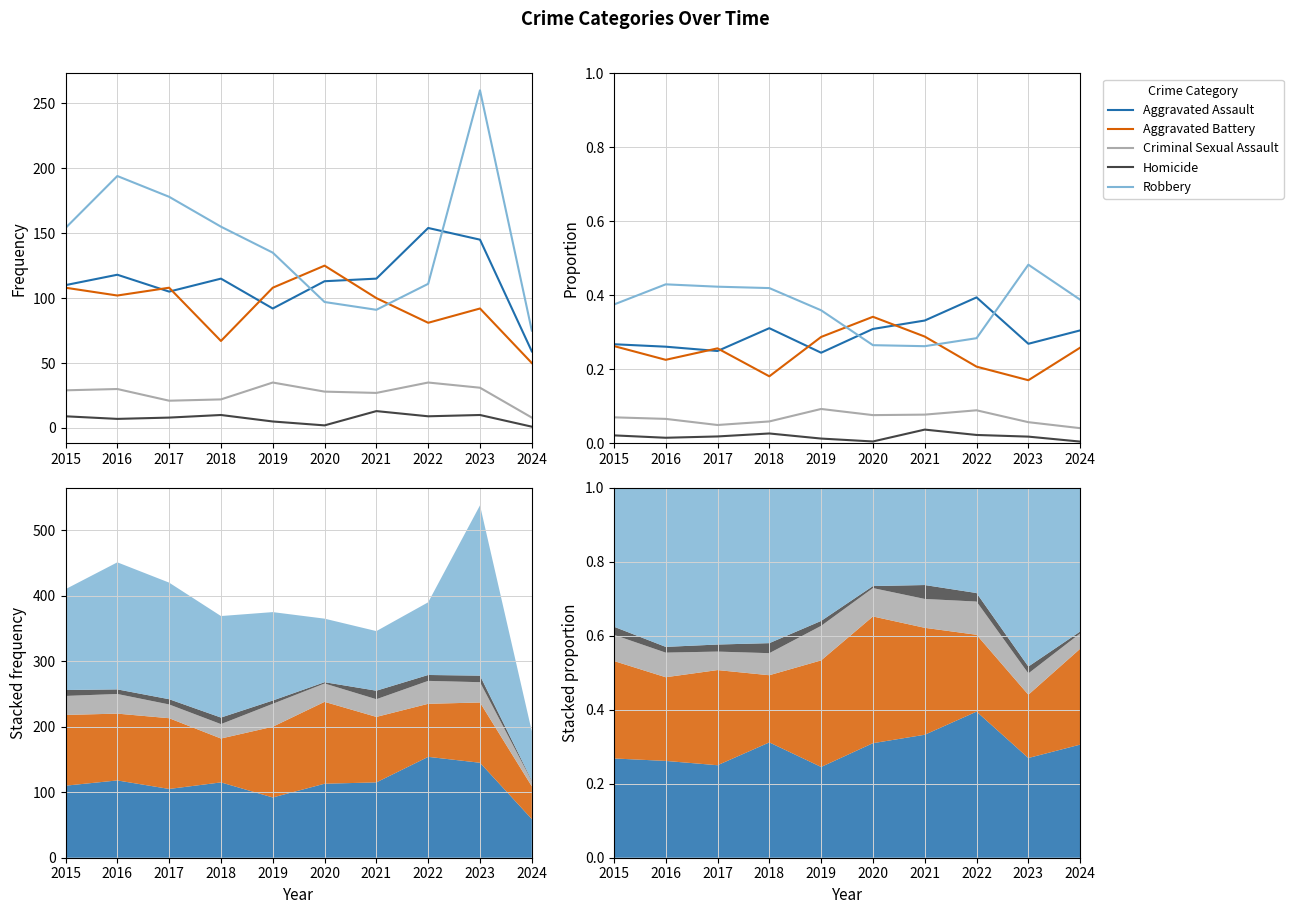

Between 2018 and 2019, which is larger?

2018